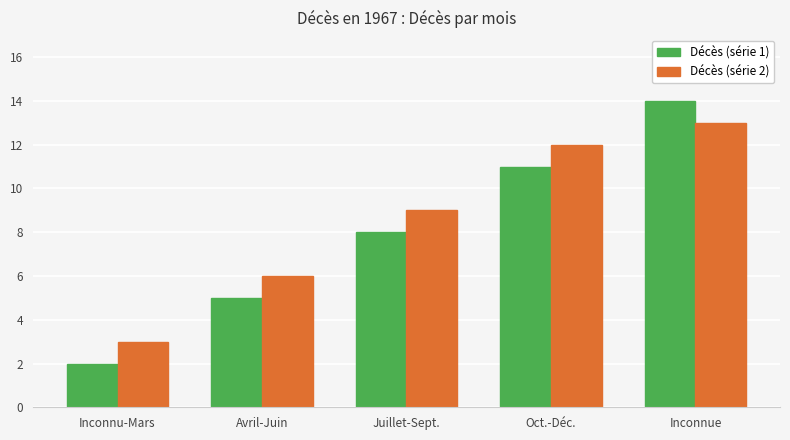

Which series has the widest spread of values?

Décès (série 1)